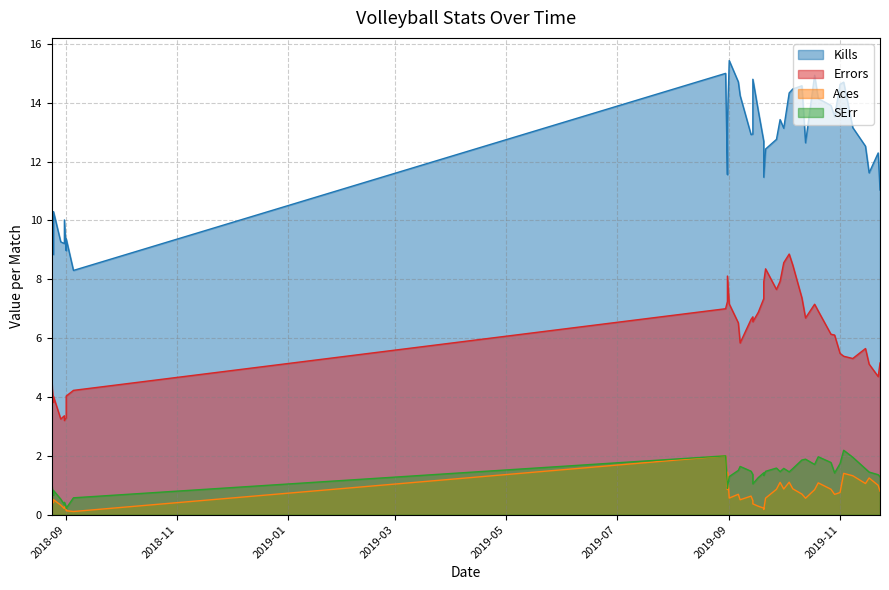

At which category does Kills reach its first local peak?

3